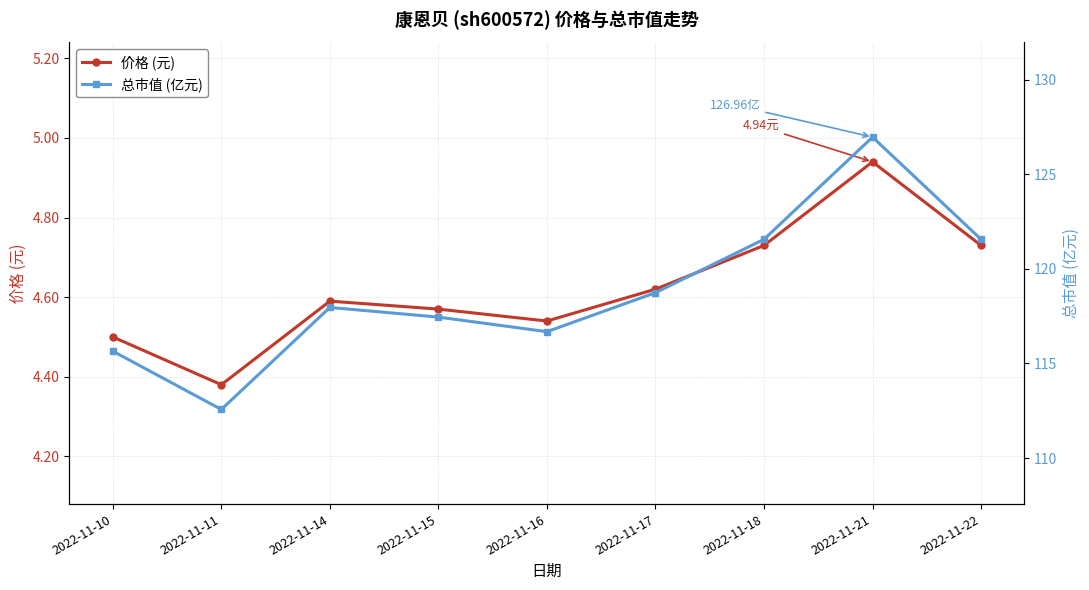

Reading right to left, transcribe all the data shown in this chart.

价格 (元): 2022-11-22=4.7	2022-11-21=4.9	2022-11-18=4.7	2022-11-17=4.6	2022-11-16=4.5	2022-11-15=4.6	2022-11-14=4.6	2022-11-11=4.4	2022-11-10=4.5
总市值 (亿元): 2022-11-22=121.6	2022-11-21=127.0	2022-11-18=121.6	2022-11-17=118.7	2022-11-16=116.7	2022-11-15=117.5	2022-11-14=118.0	2022-11-11=112.6	2022-11-10=115.7